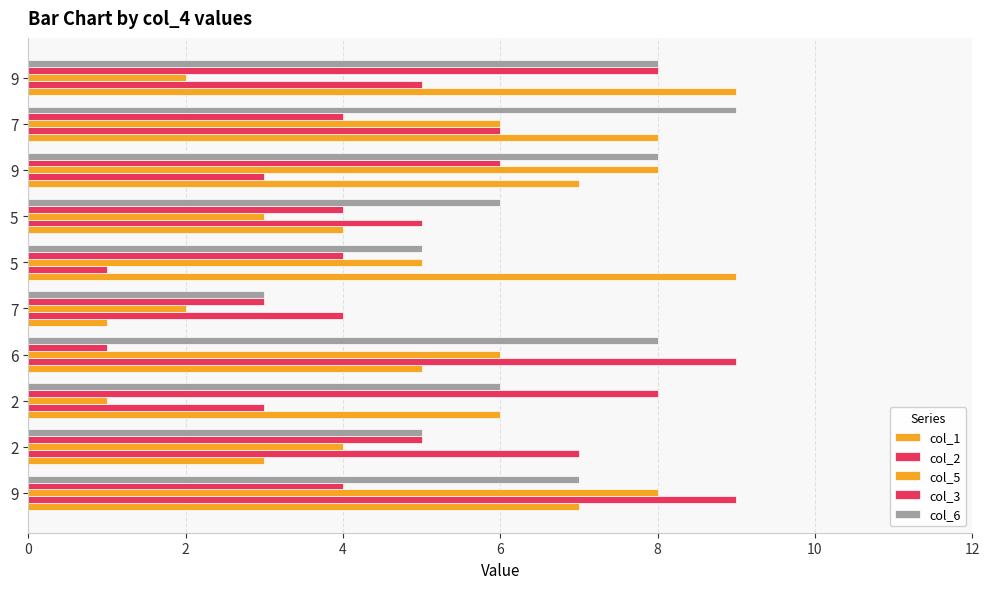

At which label does col_3 first exceed 4?

2